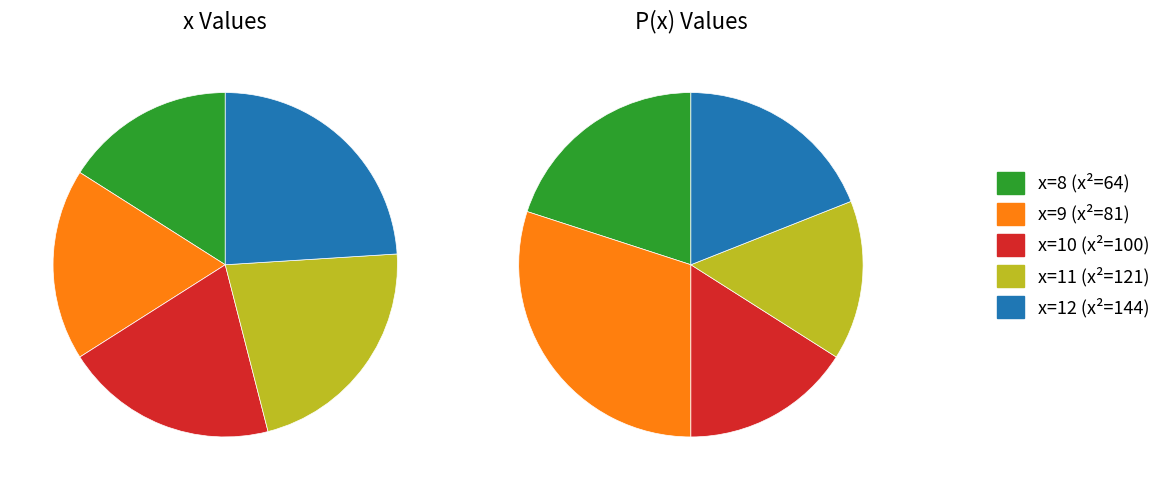

Is there a majority slice in this chart?

No